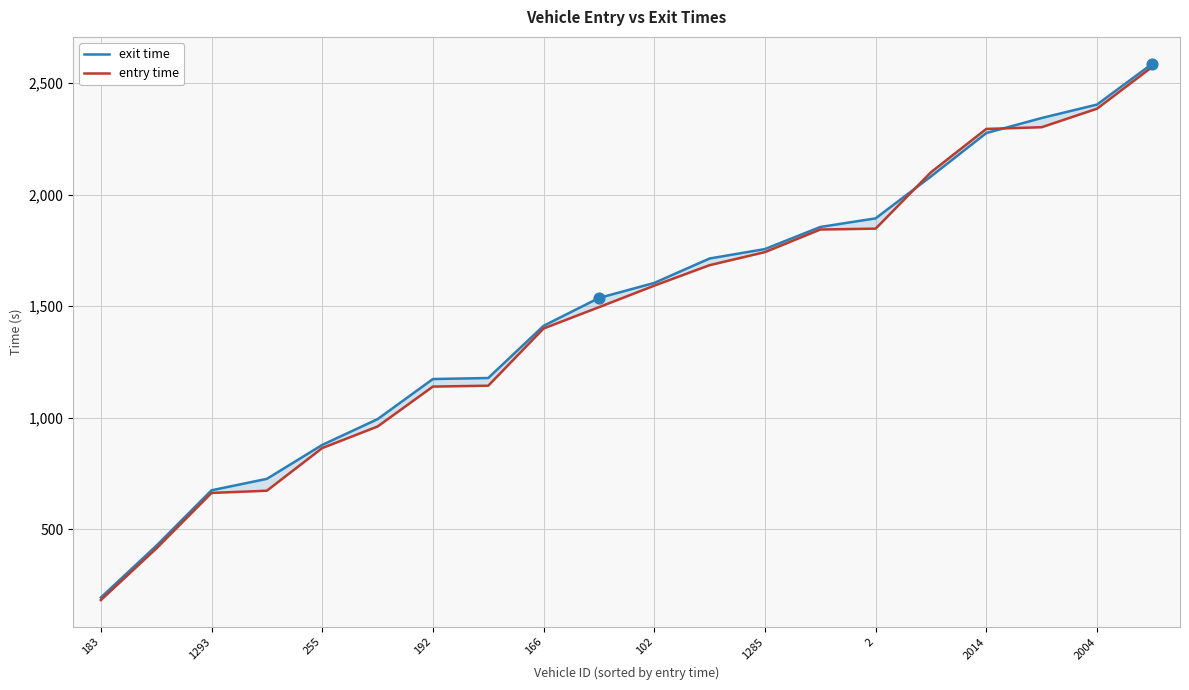

Which series has the largest Y range (max minus min)?

exit time